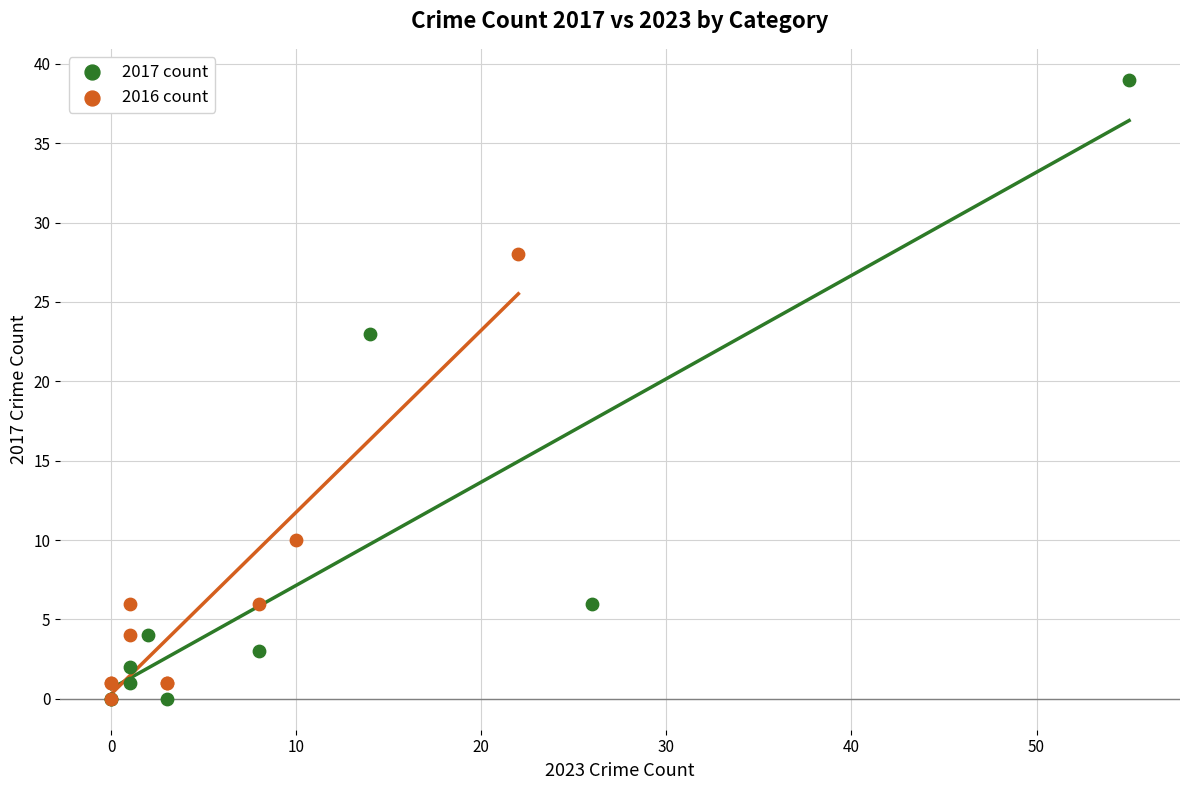

Which series contains the highest Y value?

2017 count